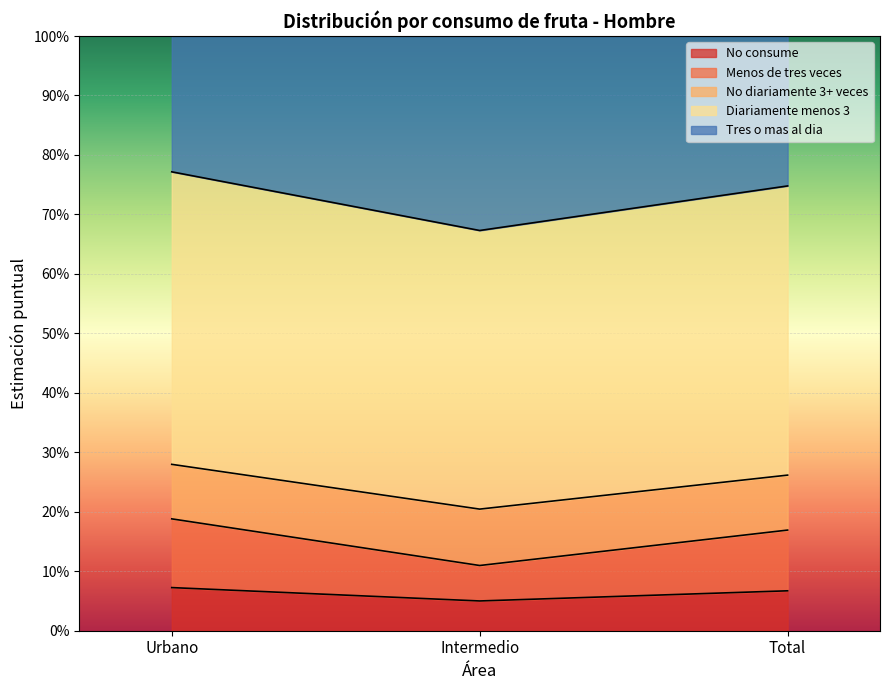

What are all the series names shown in the legend?

No consume, Menos de tres veces, No diariamente 3+ veces, Diariamente menos 3, Tres o mas al dia